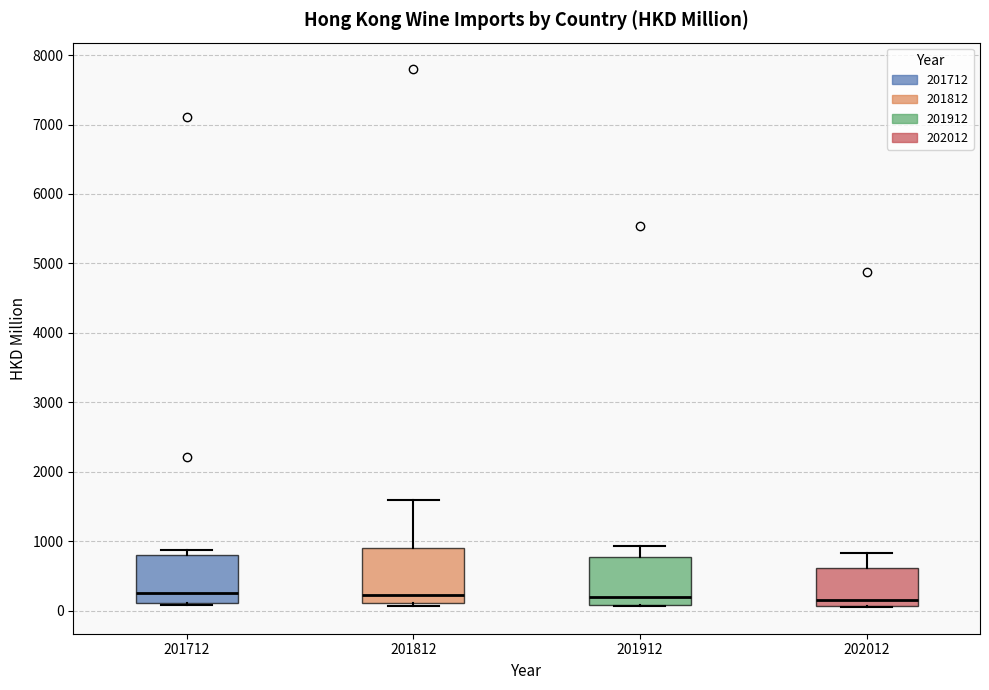

Reading left to right, transcribe this box plot: for each box, give where its median line is, the range the box spans, and where its two whiskers end, as read against the y-axis. The values are not printed on the chart, so give them approximately, as read against the axis.

201712: median 300, box 100 to 800, whiskers 100 to 900
201812: median 200, box 100 to 900, whiskers 100 (just below the box's lower edge) to 1600
201912: median 200, box 100 to 800, whiskers 100 to 900
202012: median 200, box 100 to 600, whiskers 100 to 800